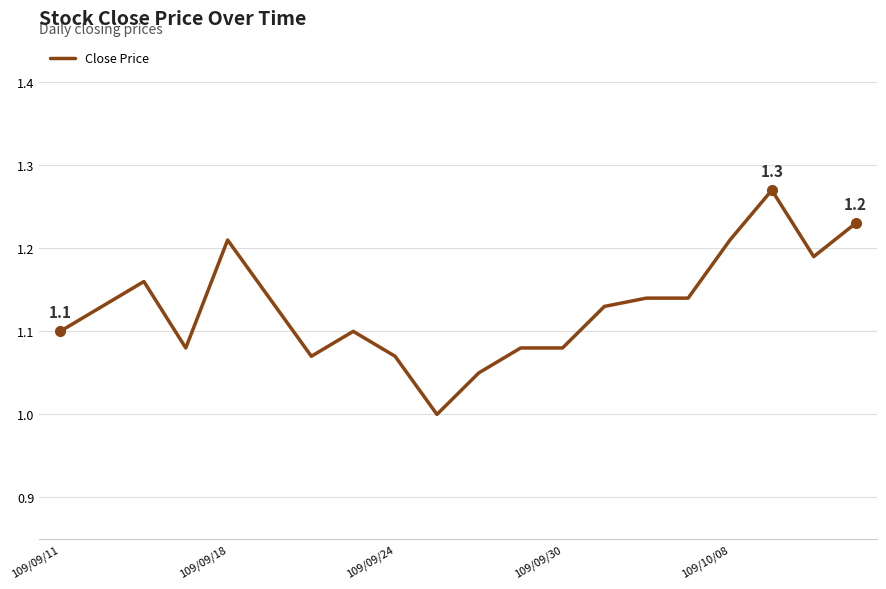

How many values are between 1 and 2?

20